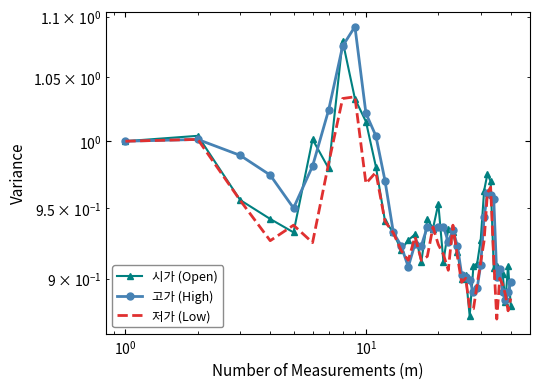

Is it true that 고가 (High) equals 1.4 at 26?

False